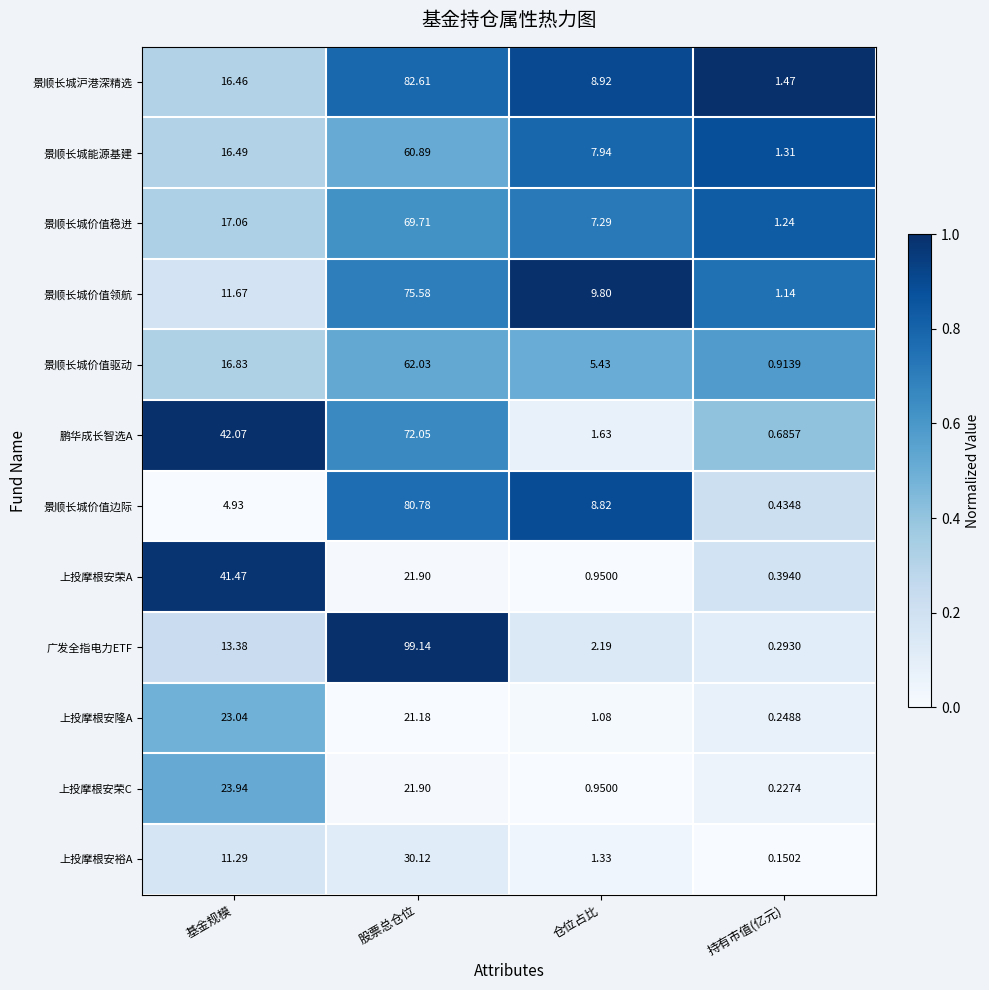

Which category has the highest value across all series?

股票总仓位